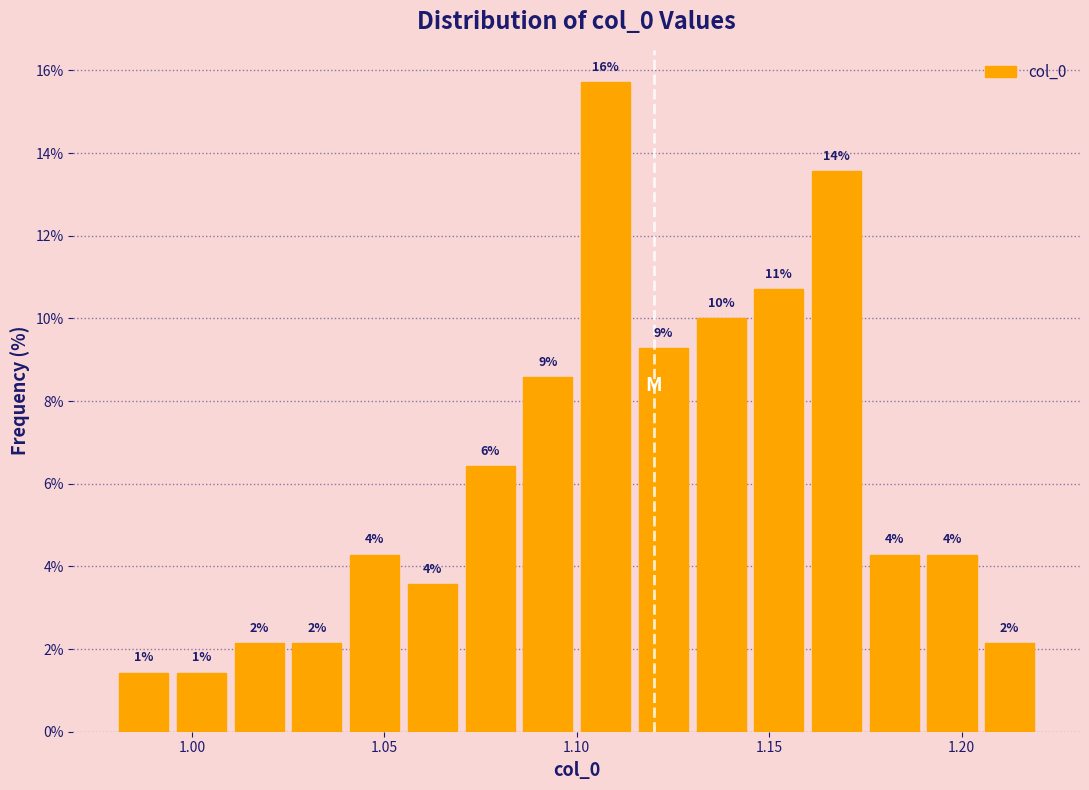

Around what value on the x-axis is the tallest bar? Give the approximate position of its centre, as read against the axis.

1.110